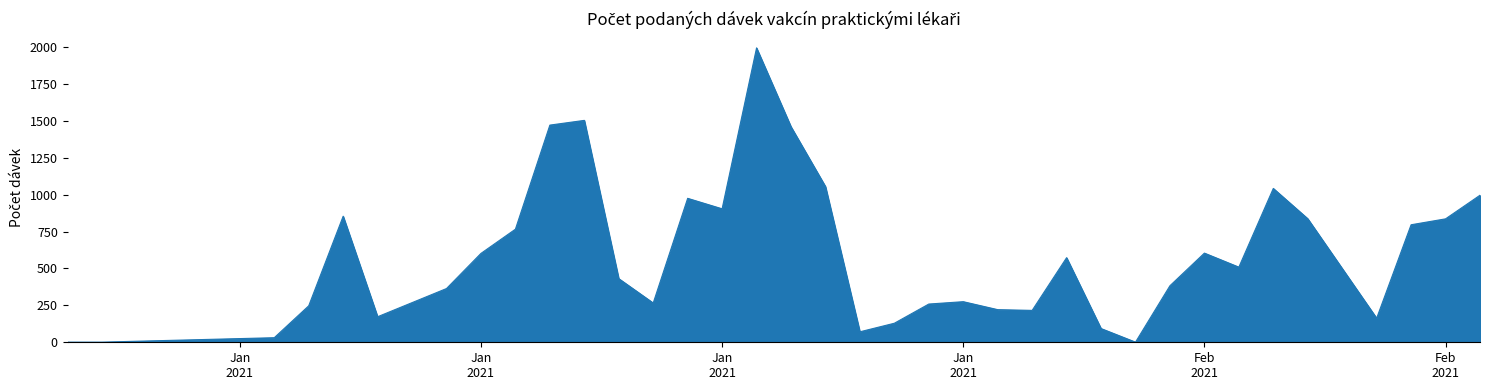

What is the difference between the maximum and minimum values?

1993